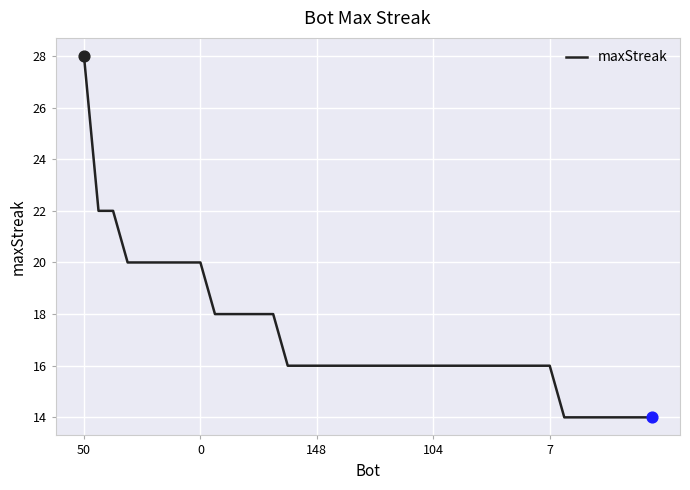

What is the difference between the maximum and minimum values?

14